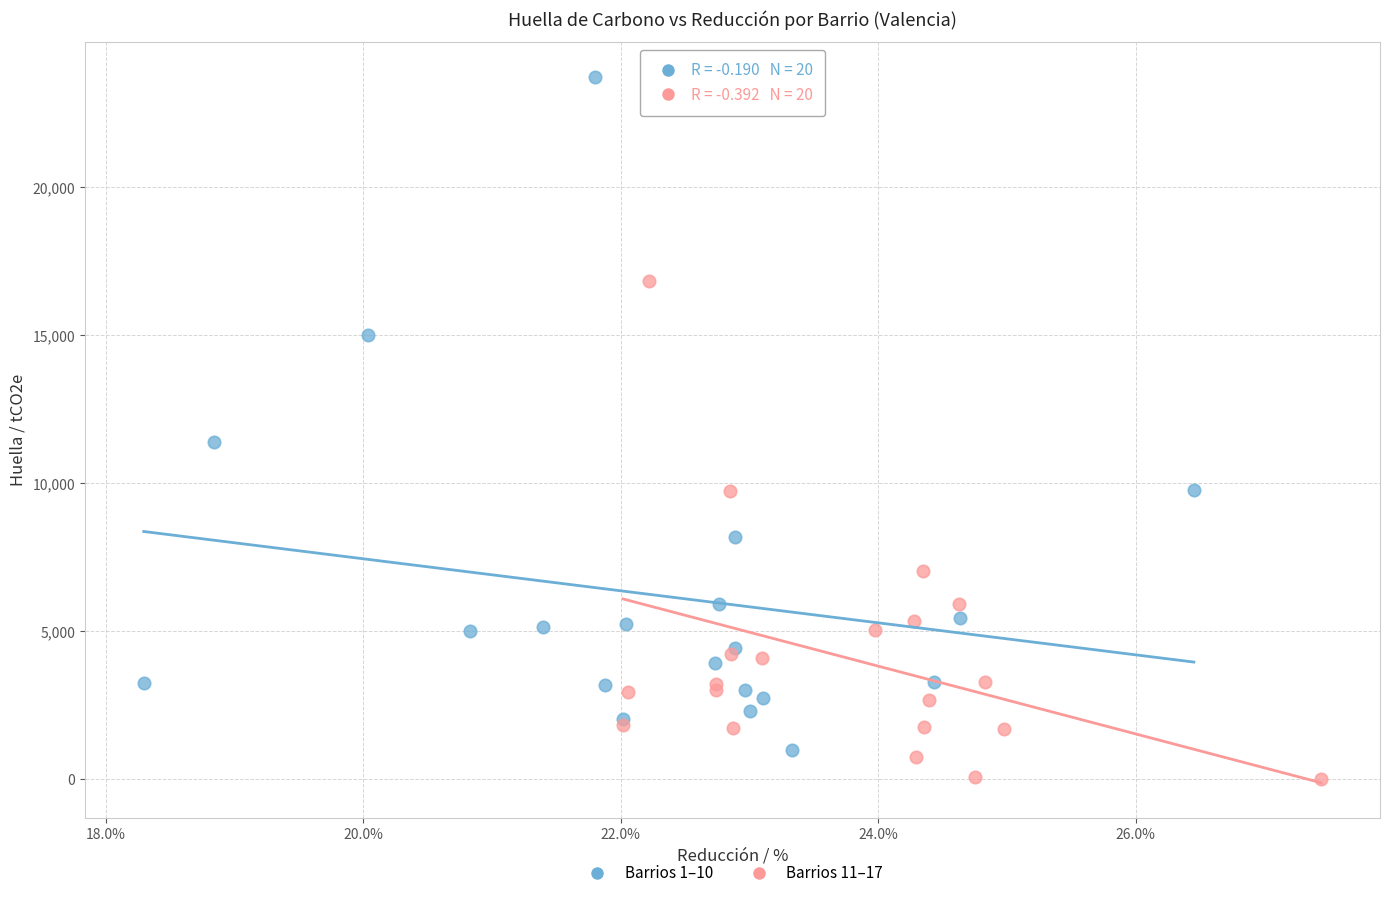

What are all the series names shown in the legend?

Barrios 1–10, Barrios 11–17